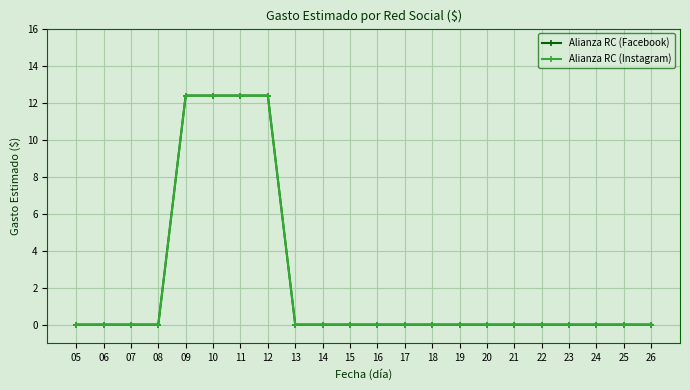

True or false: Alianza RC (Facebook) and Alianza RC (Instagram) intersect in this chart.

False